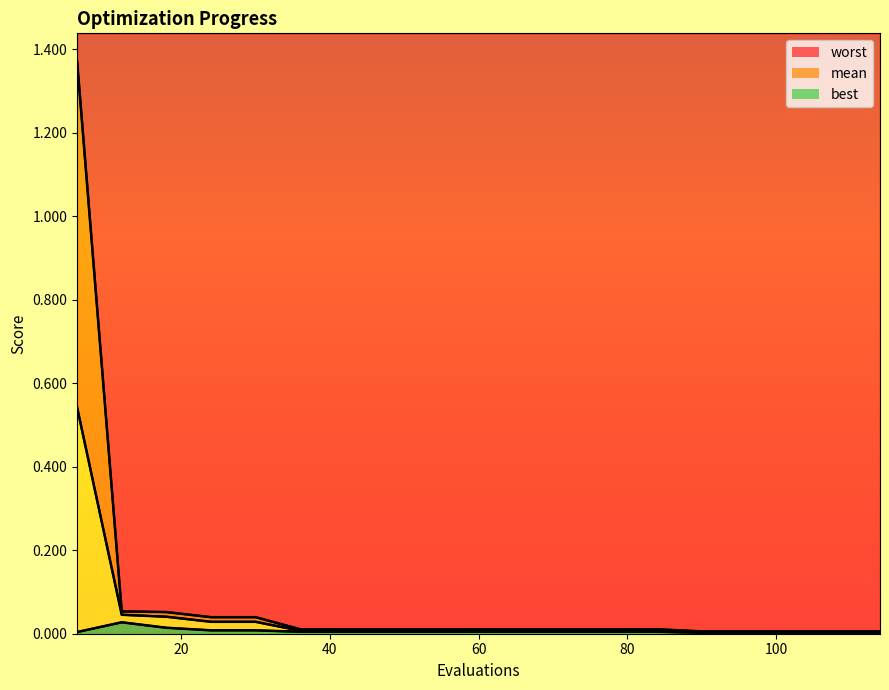

Where is mean nearest to the value 0?

90